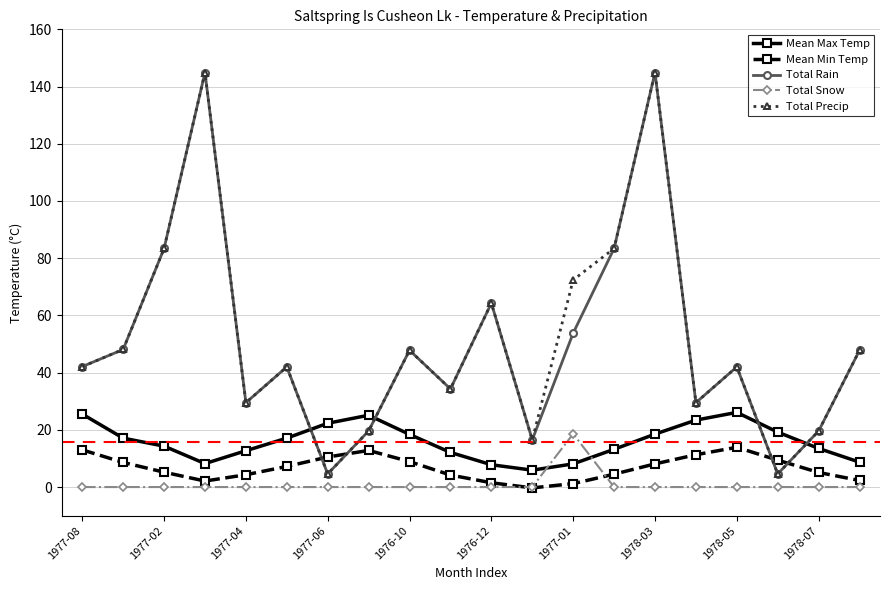

In Mean Max Temp, how many points are higher than both neighbors (excluding endpoints)?

2